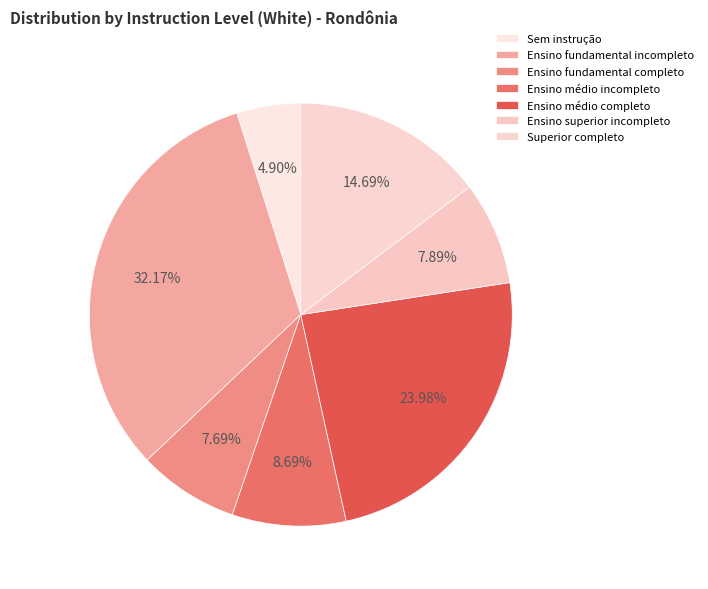

Is there any slice that represents more than half of the pie?

No